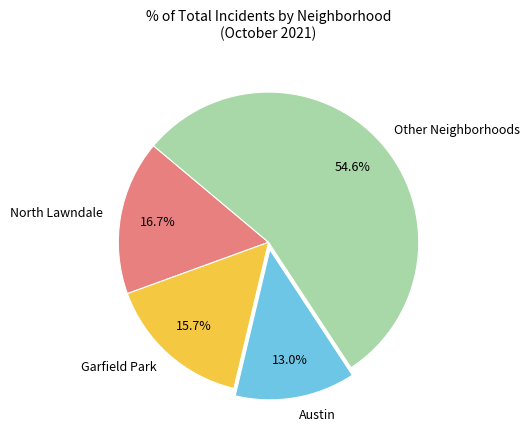

What portion of the pie excludes Garfield Park?

84.3%